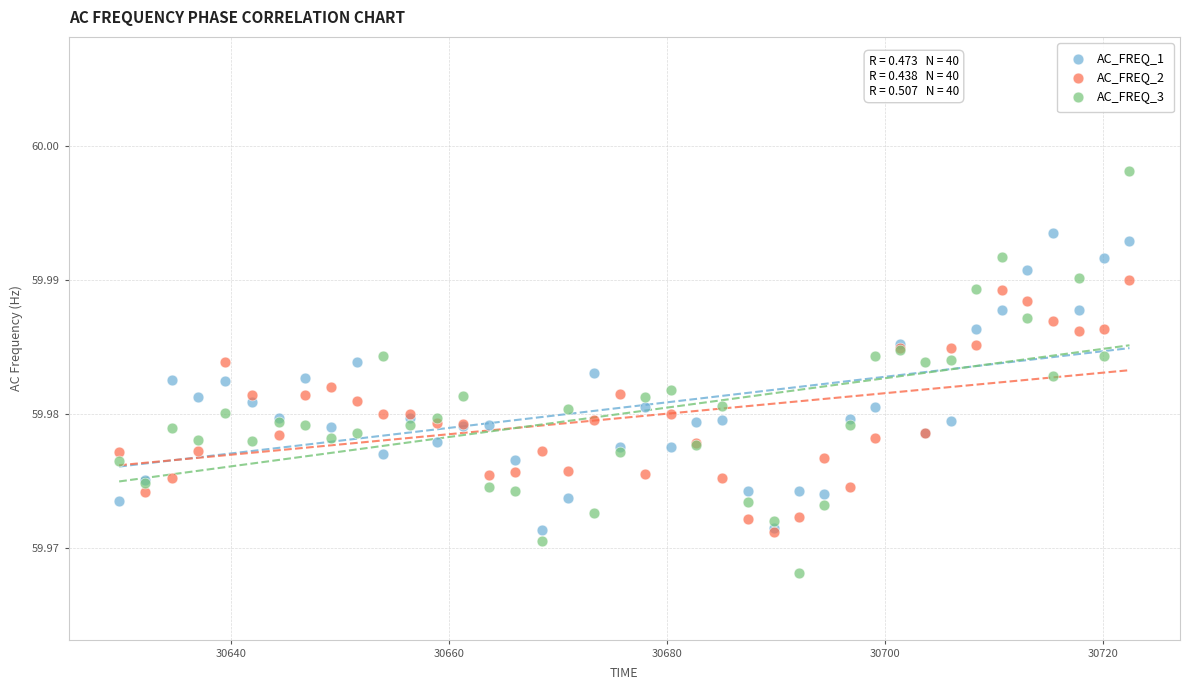

Which series contains the lowest Y value?

AC_FREQ_3